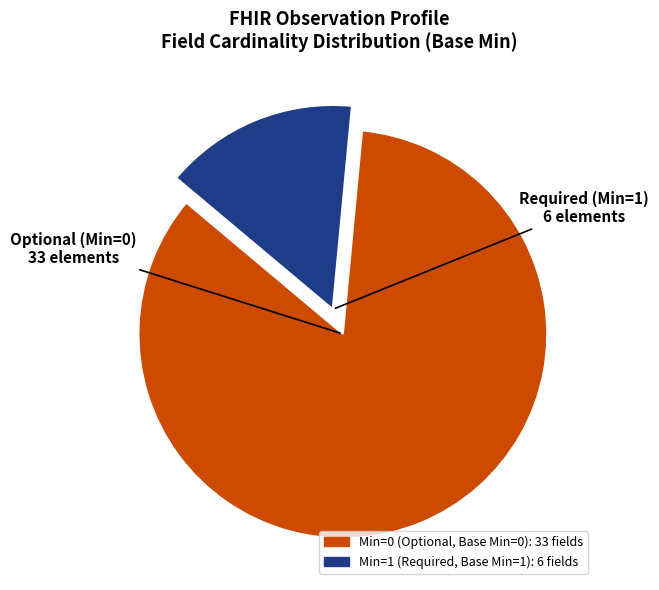

Is there a majority slice in this chart?

Yes